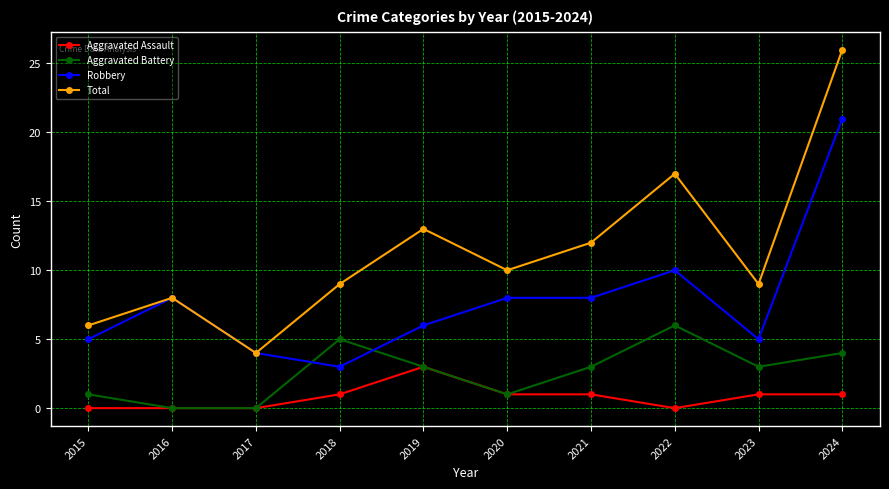

At which label does Total reach its peak?

2024